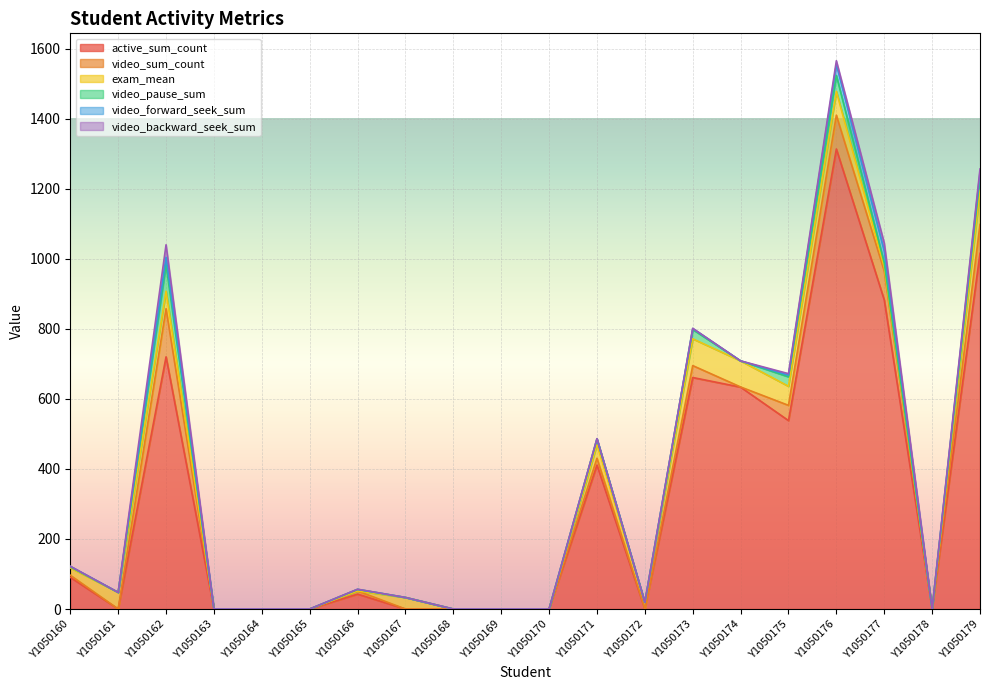

Which label corresponds to the smallest value in the chart?

Y1050161